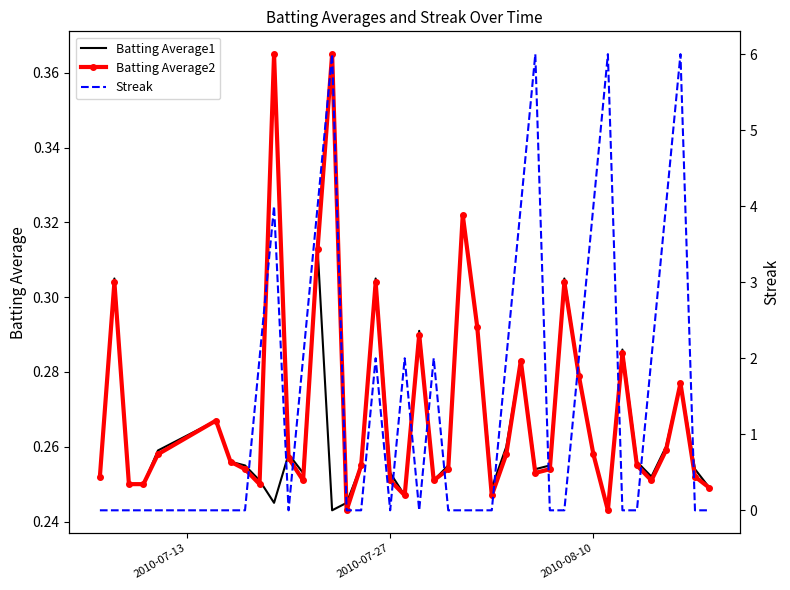

Count the Batting Average1 values in the range 0 to 1.

40